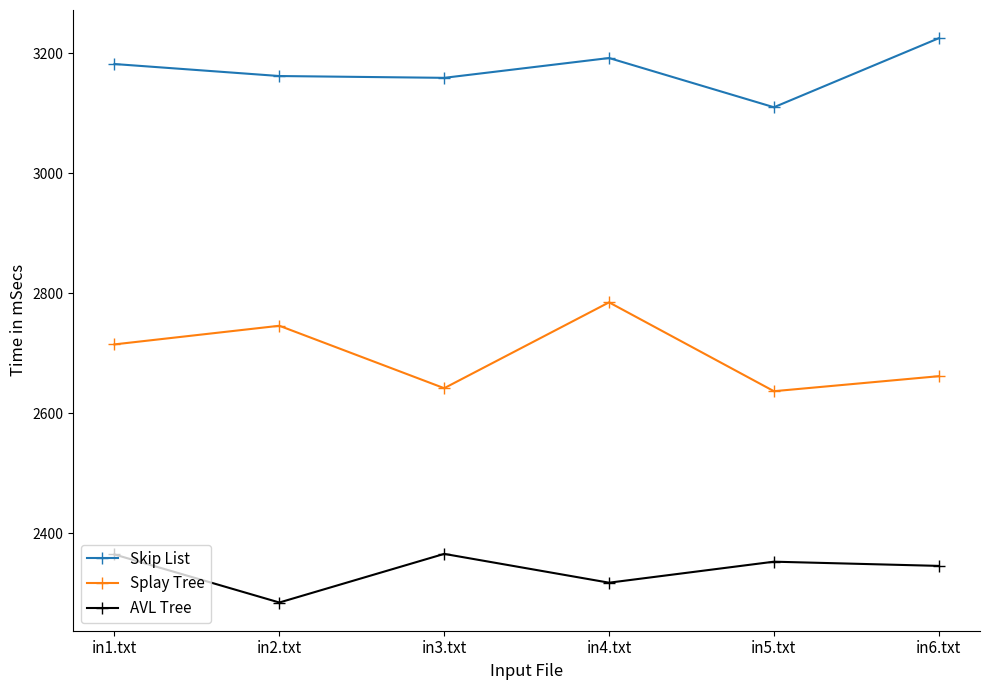

How many values in the AVL Tree series are below 2353?

3